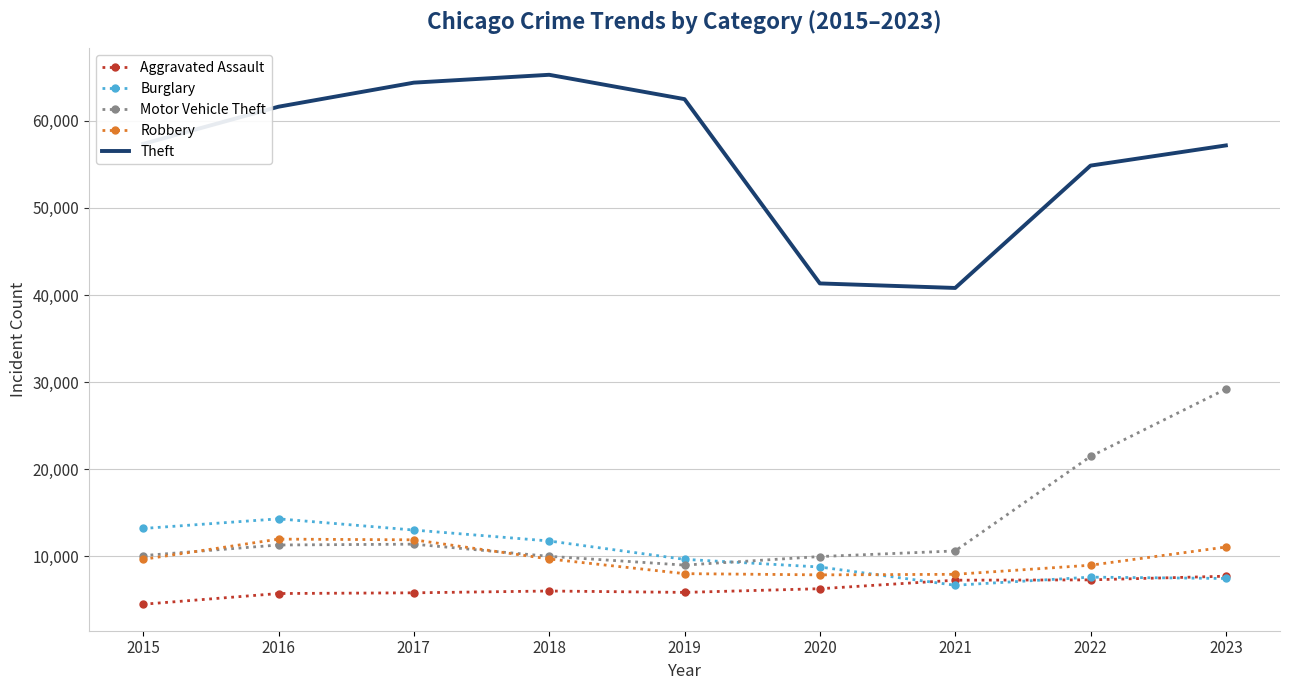

At which category is the sum across all series the highest?

2023